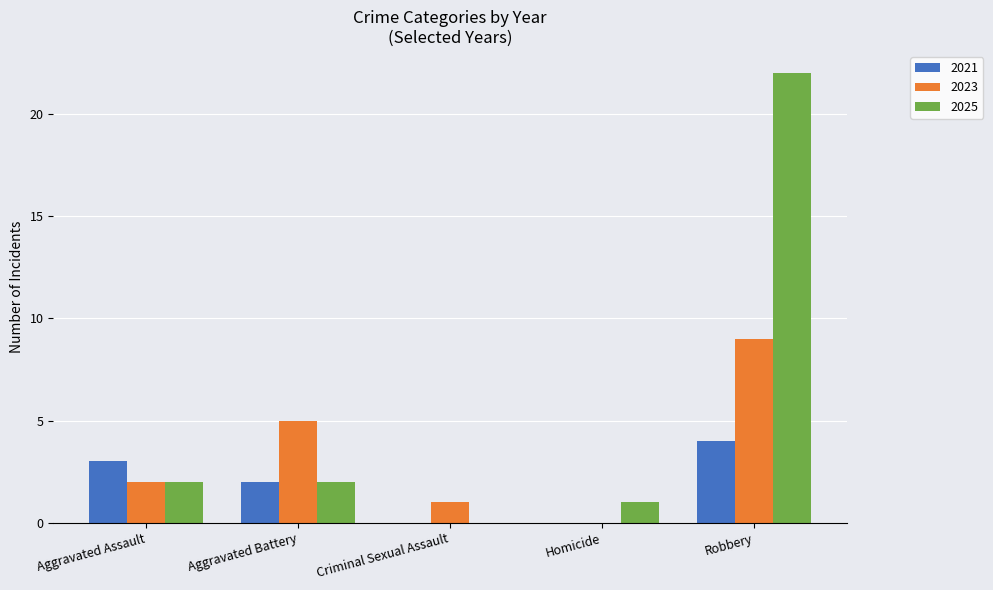

Reading left to right, list all the values displayed in this chart.

2021: 3	2	0	0	4
2023: 2	5	1	0	9
2025: 2	2	0	1	22